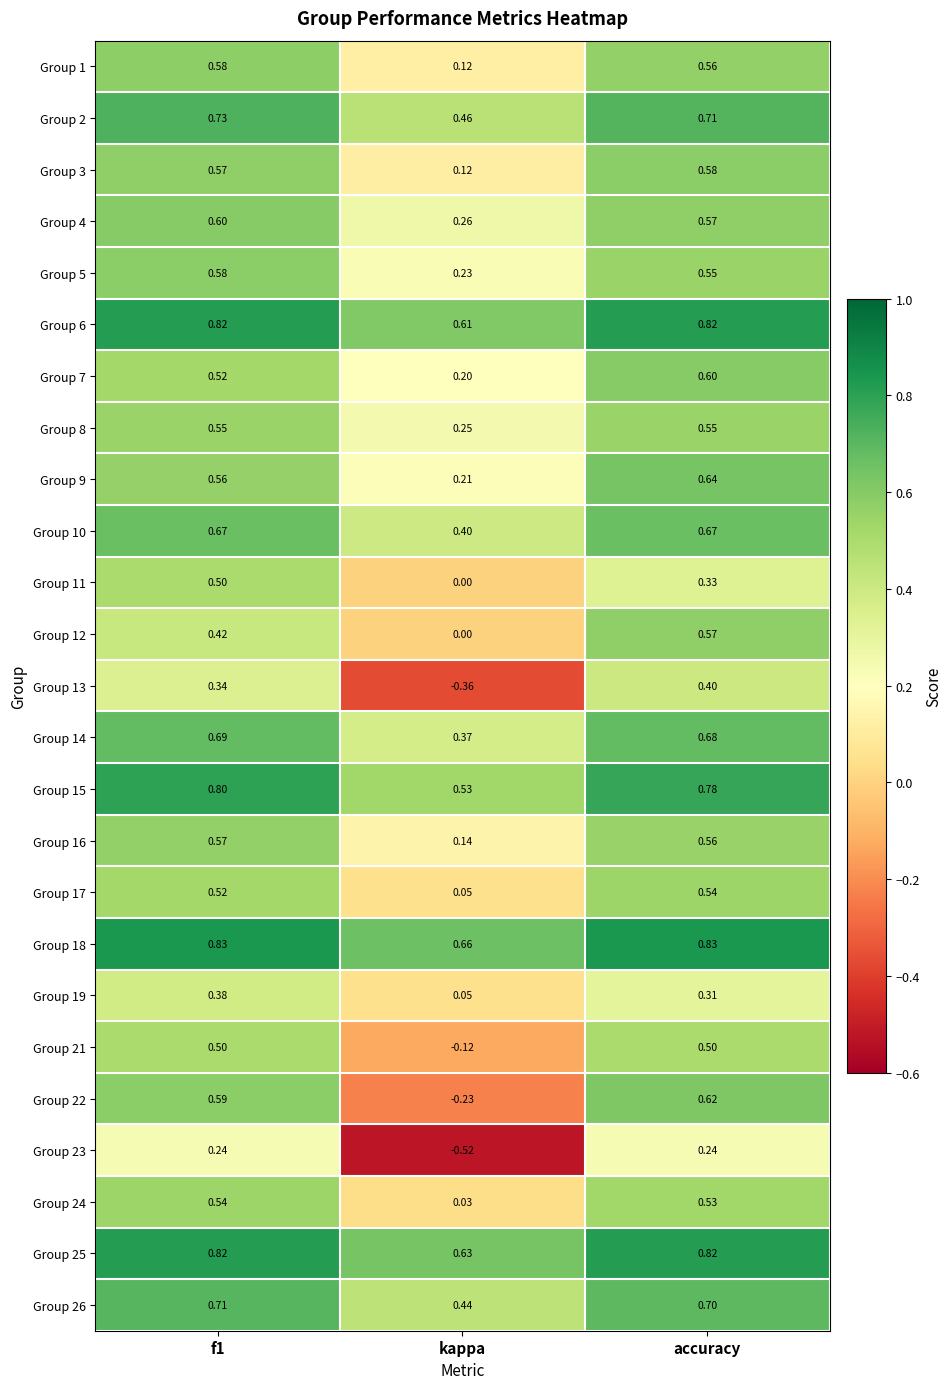

At which label is Group 15 closest to 0?

kappa